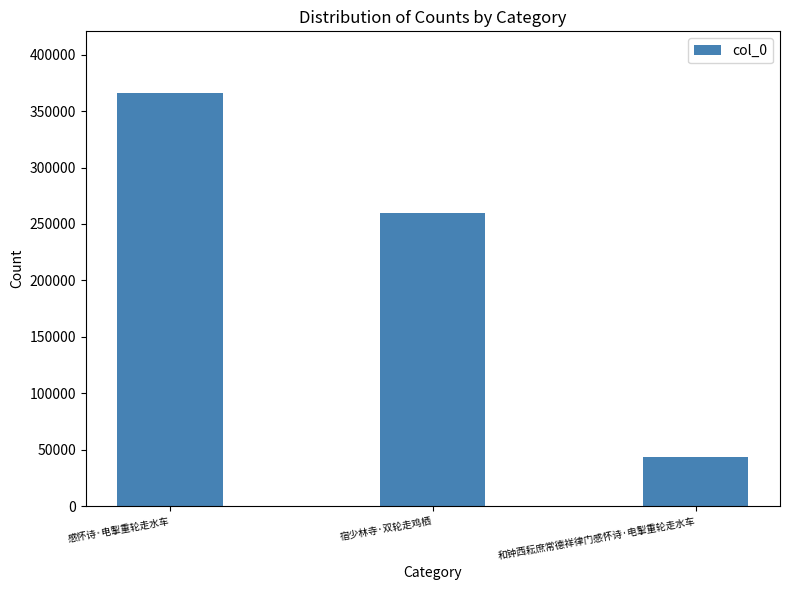

True or false: the data shows 365856 at 感怀诗·电掣重轮走水车.

True